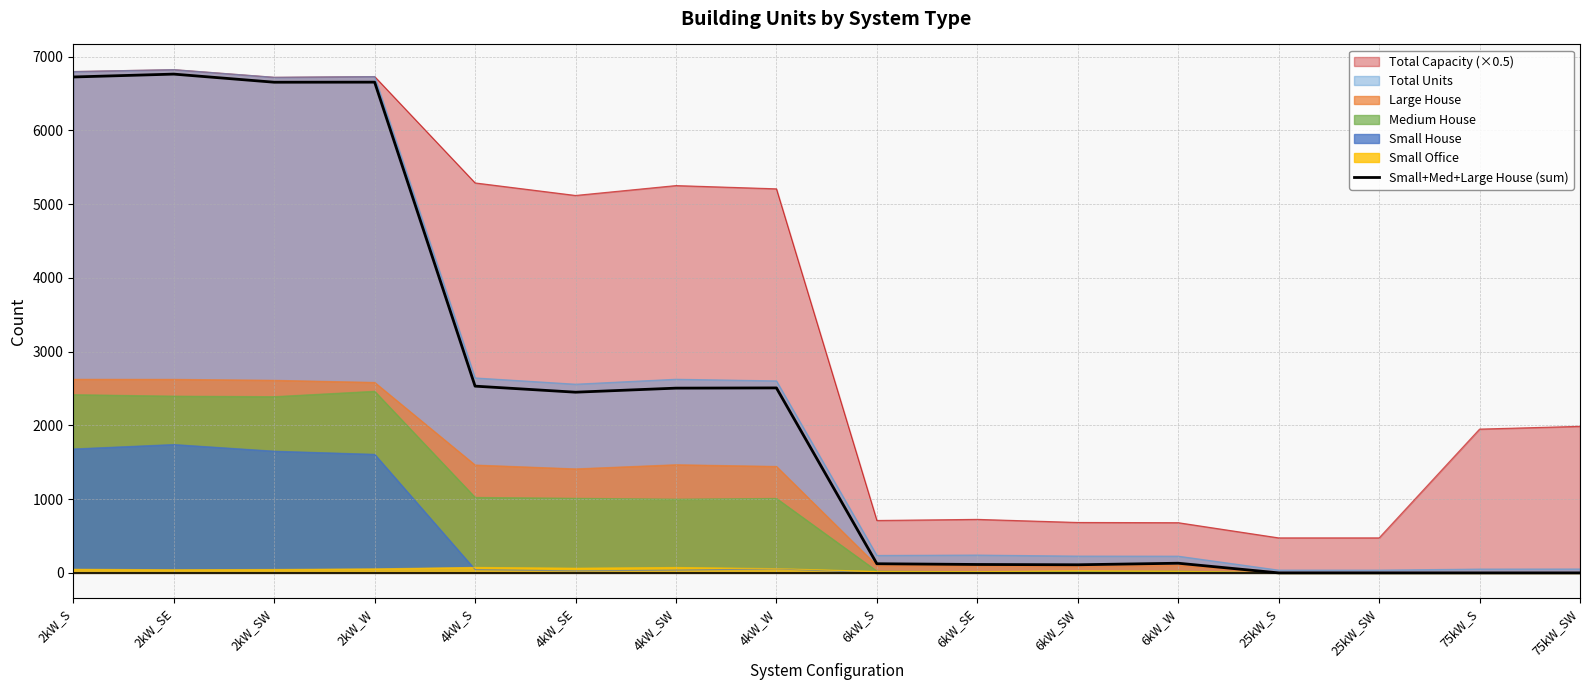

What is the label of the 5th point from the right?

6kW_W